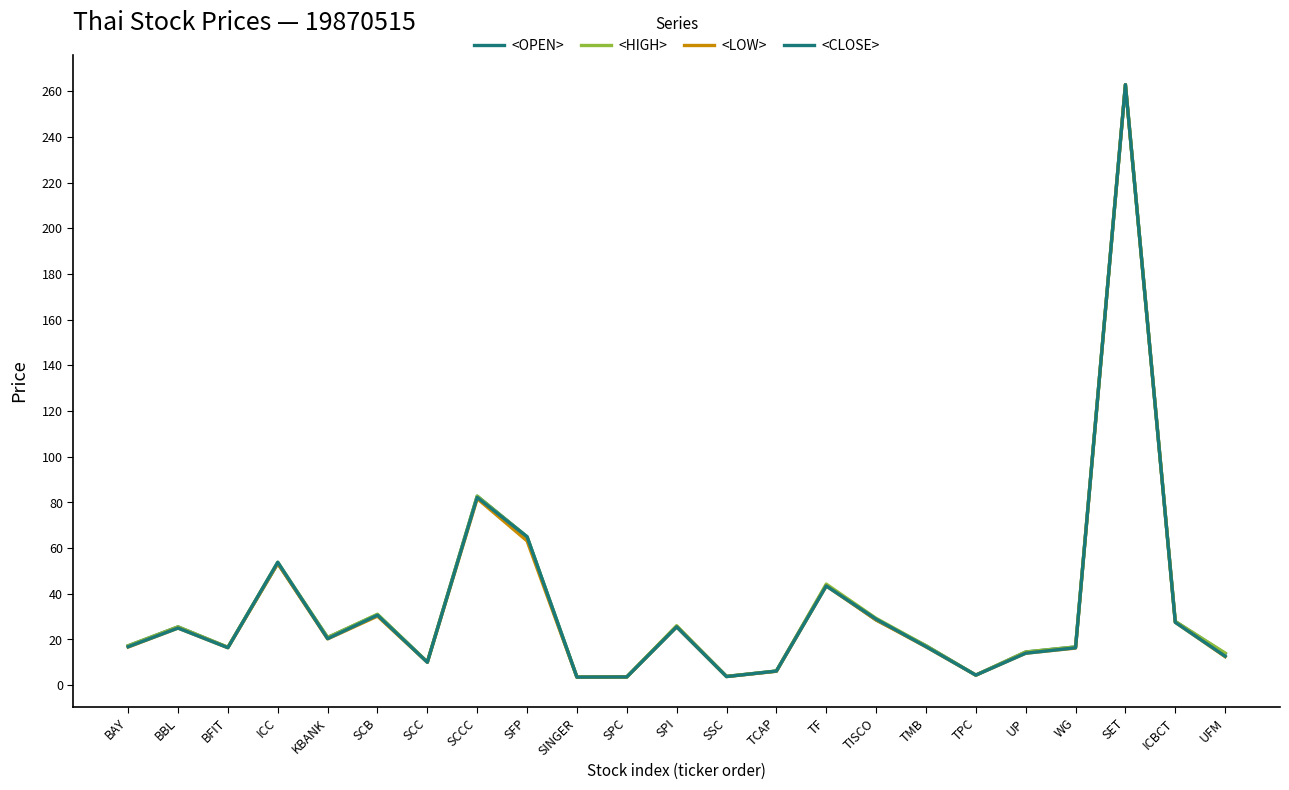

Read the <HIGH> value at BAY.

17.2